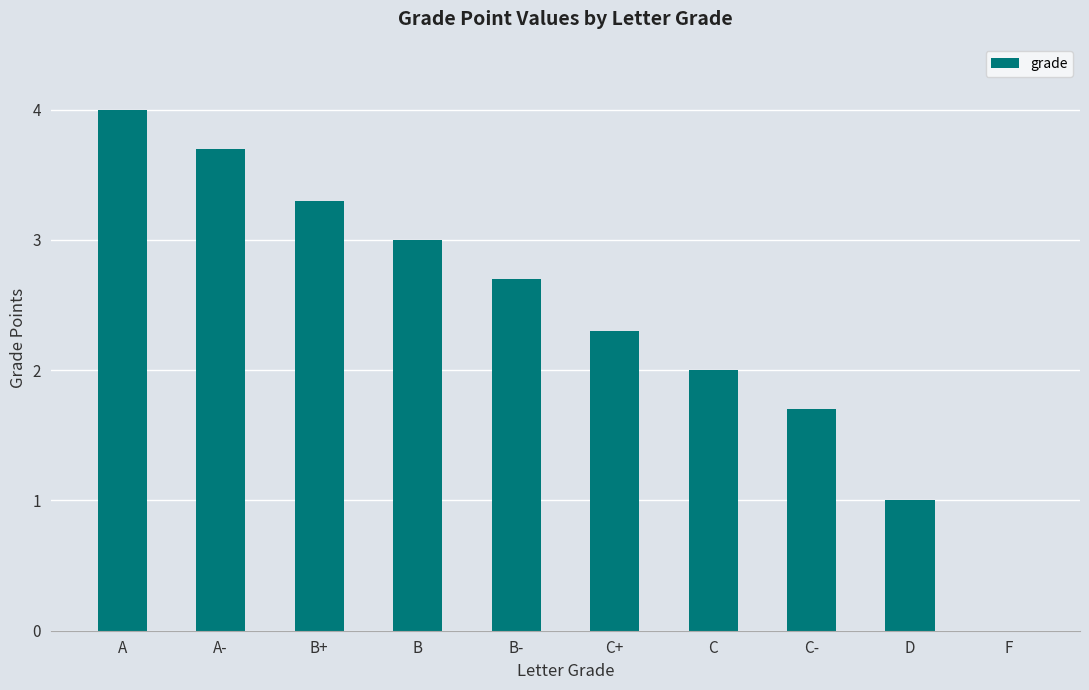

The value at A- is 6.5. True or false?

False